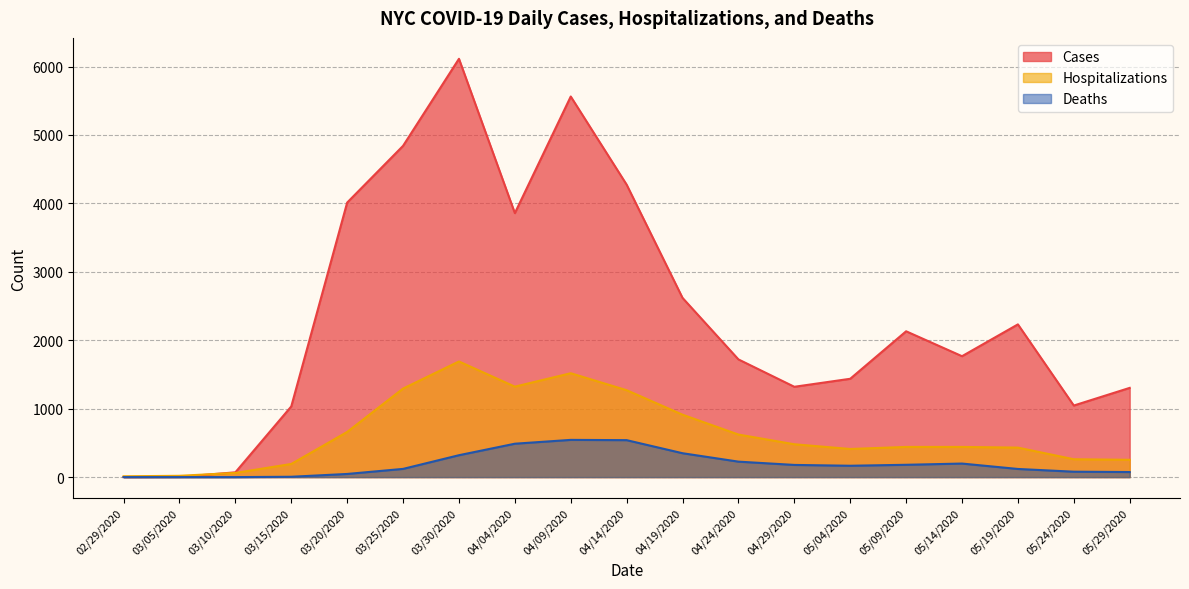

True or false: Hospitalizations and Cases intersect in this chart.

True